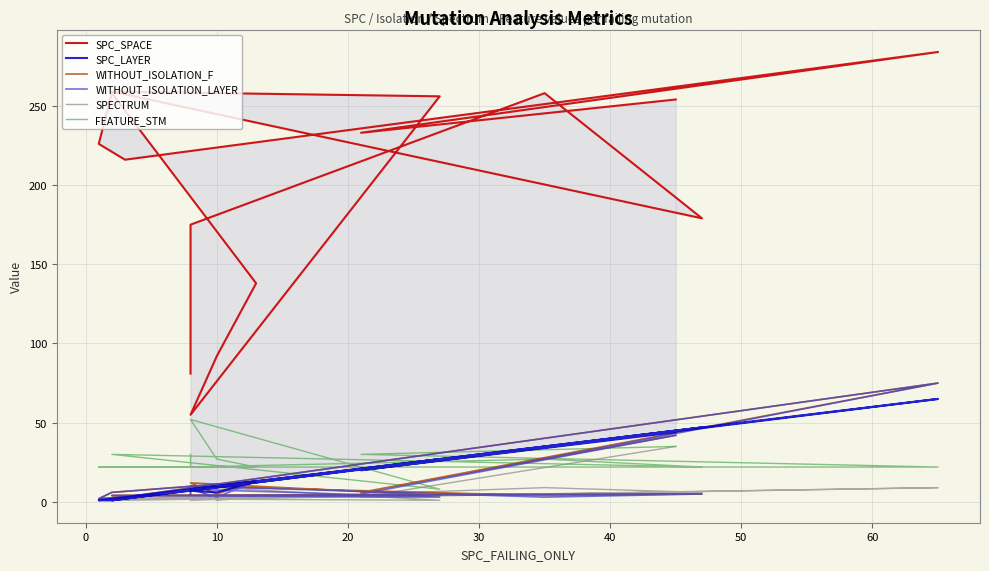

How many data points in WITHOUT_ISOLATION_F are above 5?

7